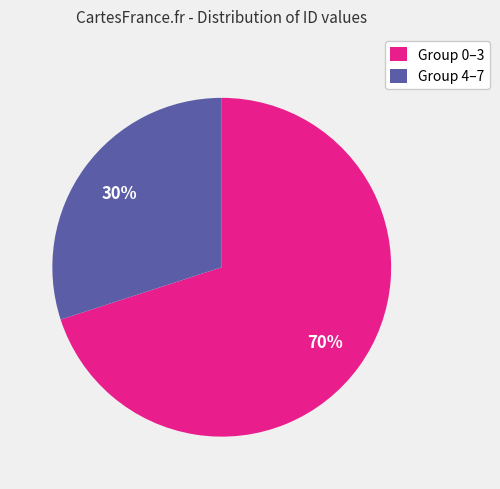

Between Group 0–3 and Group 4–7, which is larger?

Group 0–3